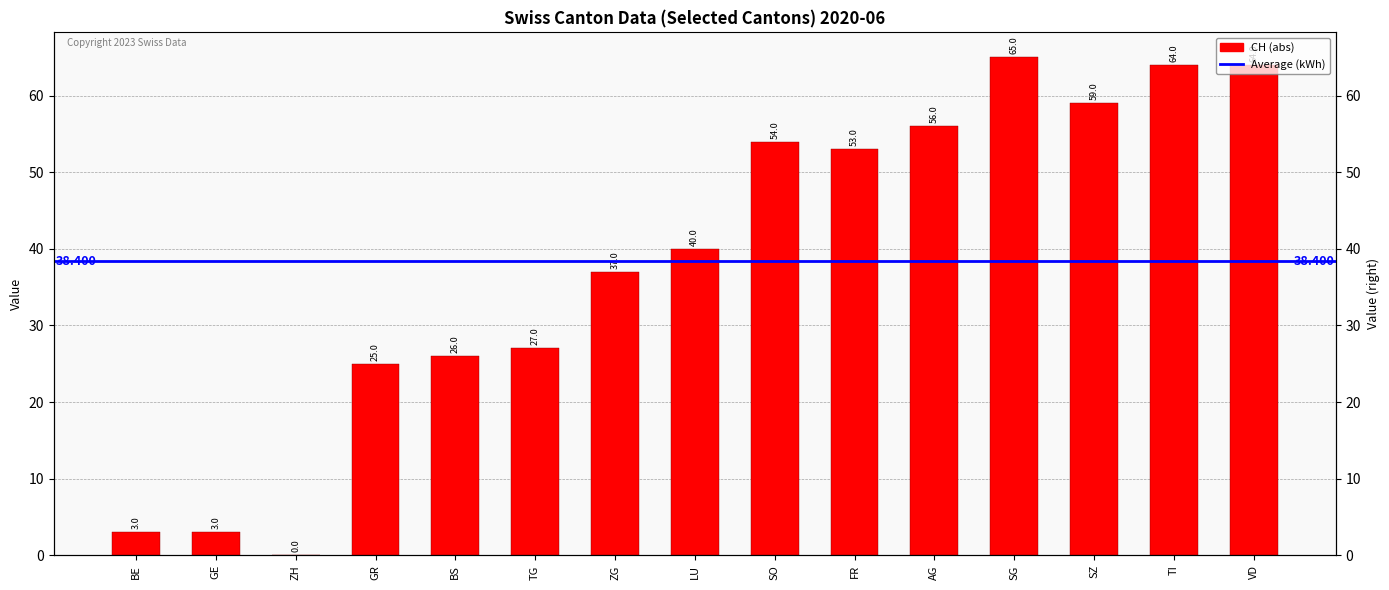

True or false: the data shows 111 at TI.

False